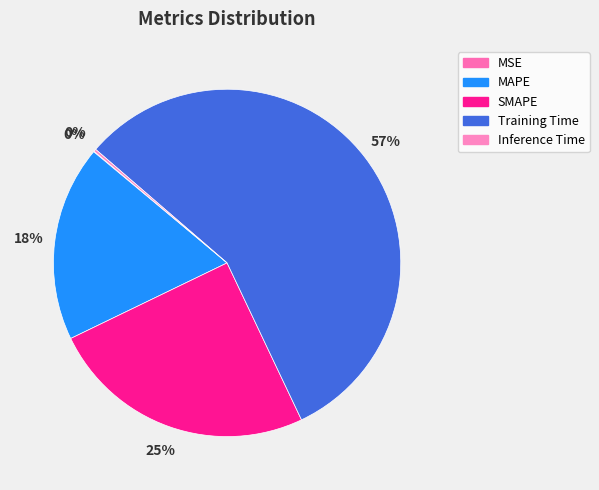

Is it true that Training Time is 57% of the pie?

True